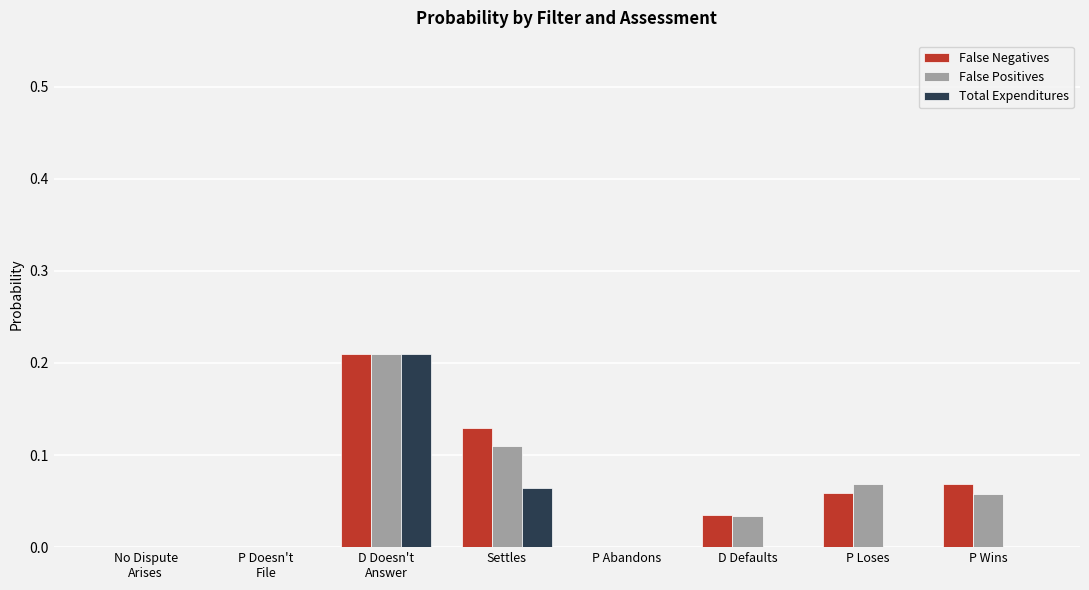

What is the total value across all series at Settles?

0.3